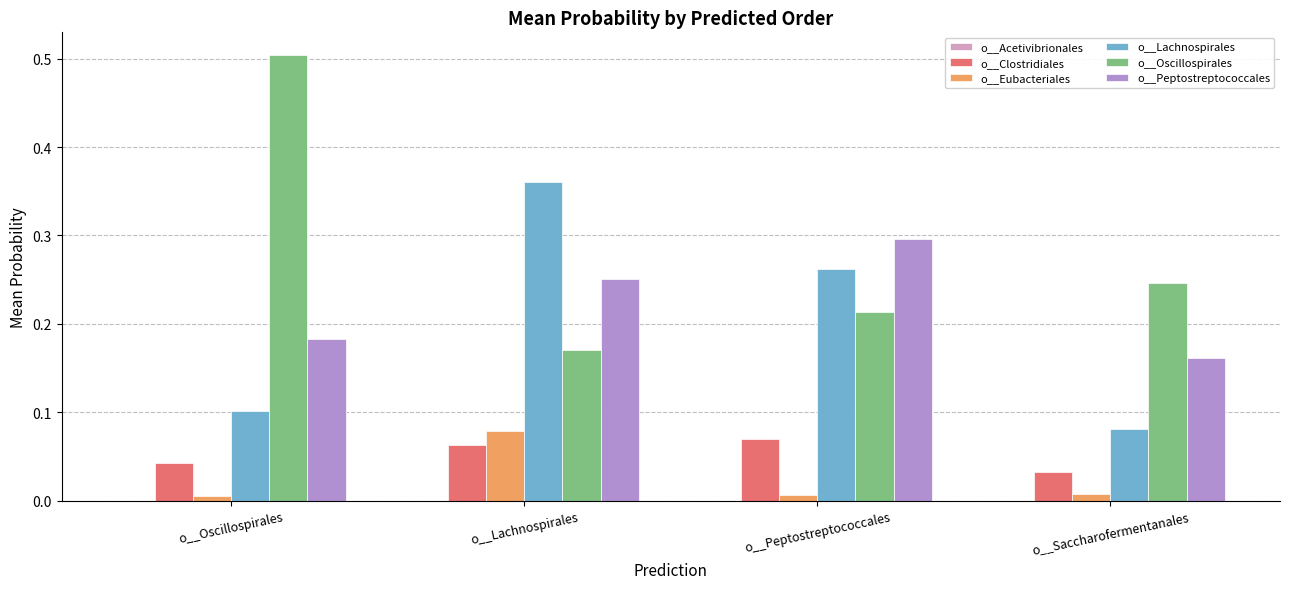

The value of o__Peptostreptococcales at o__Lachnospirales is 0.4. True or false?

False